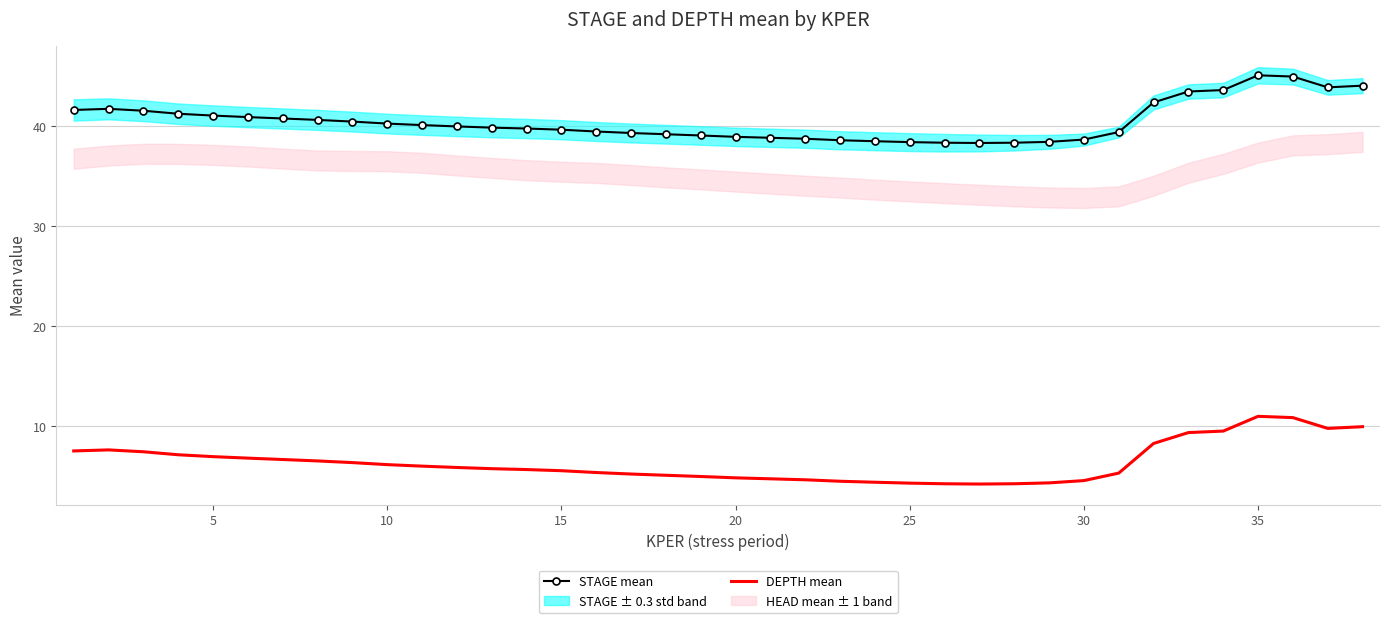

True or false: STAGE mean and DEPTH mean cross at least once.

False